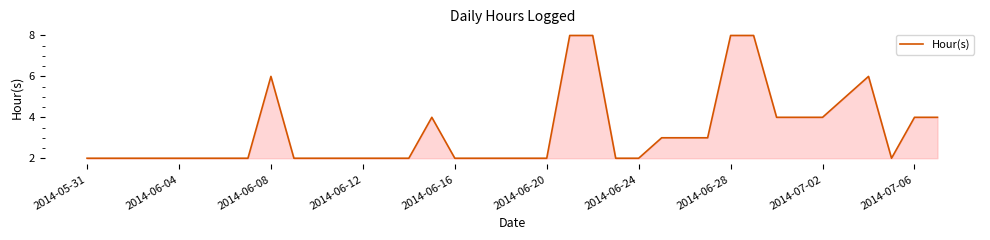

What is the difference between the maximum and minimum values?

6